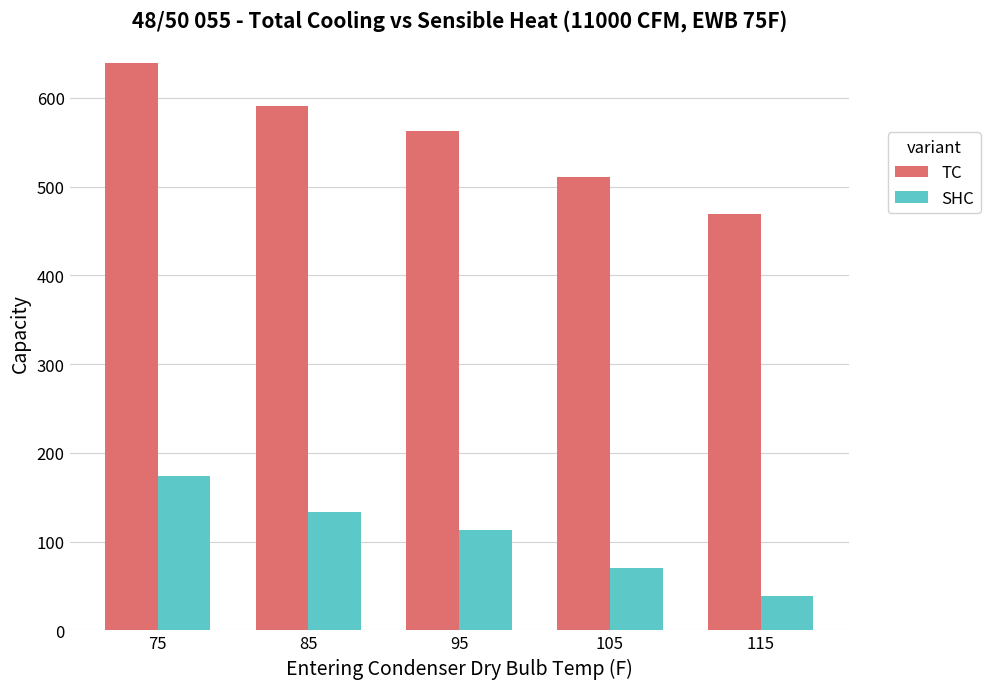

At how many categories does at least one series exceed 302?

5